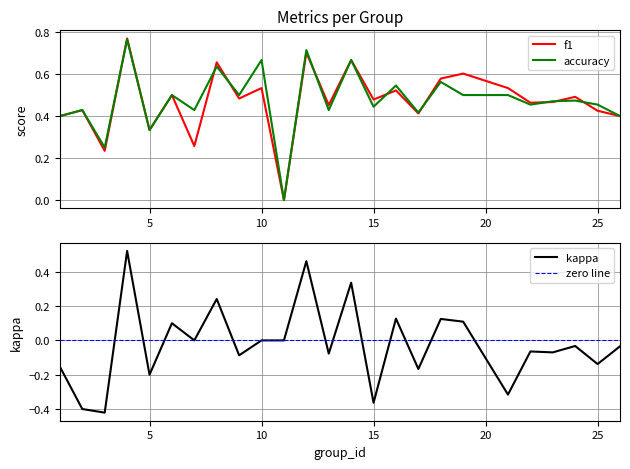

Between 19 and 22, which series saw the biggest shift?

kappa